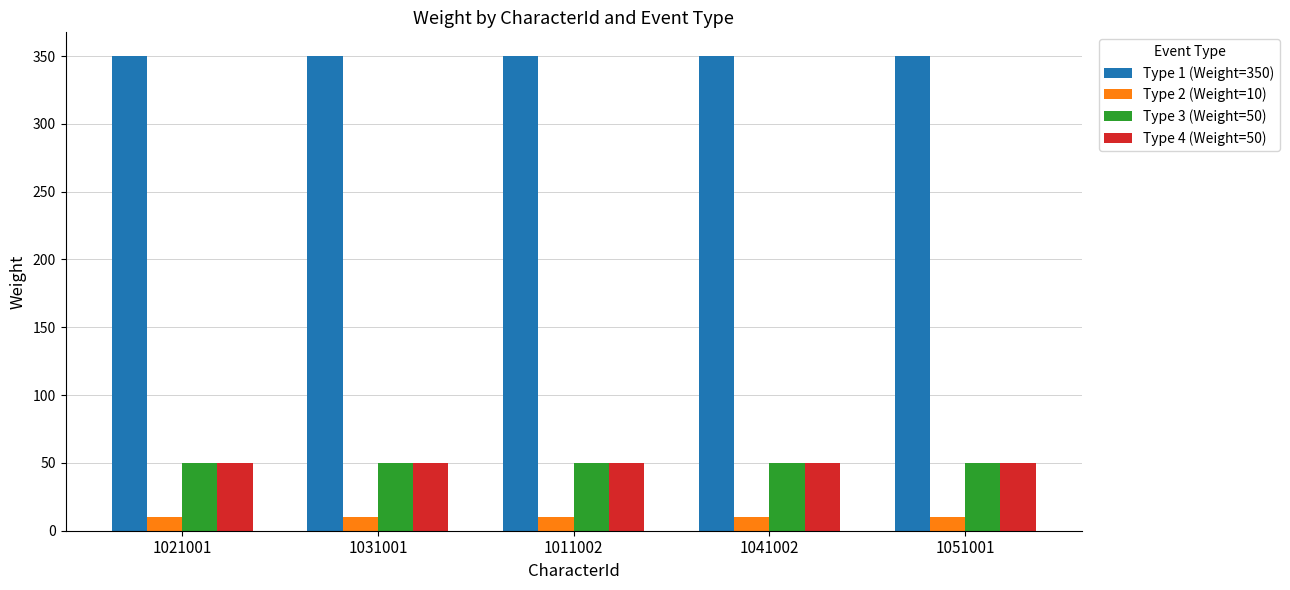

What is the spread (max minus min) of values at 1041002?

340